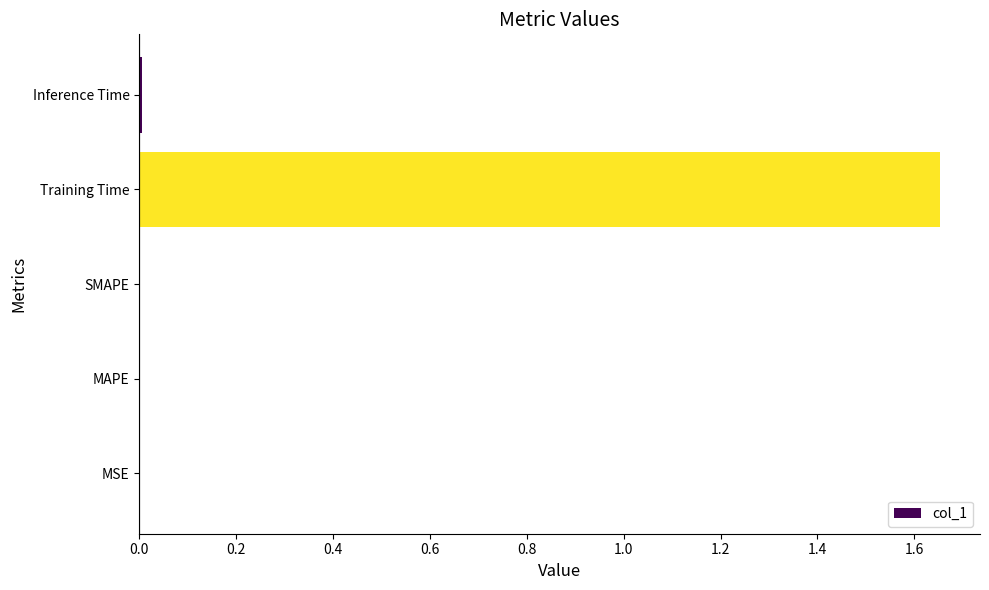

What is the average value?

0.3